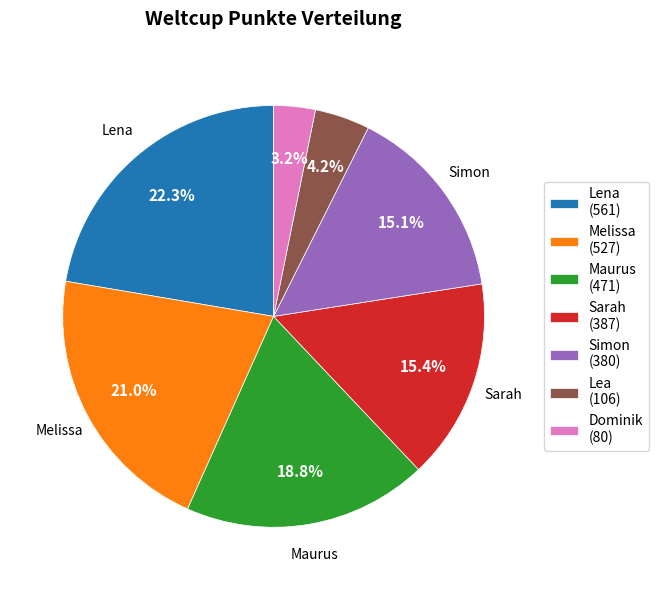

Which category has the biggest portion of the pie?

Lena